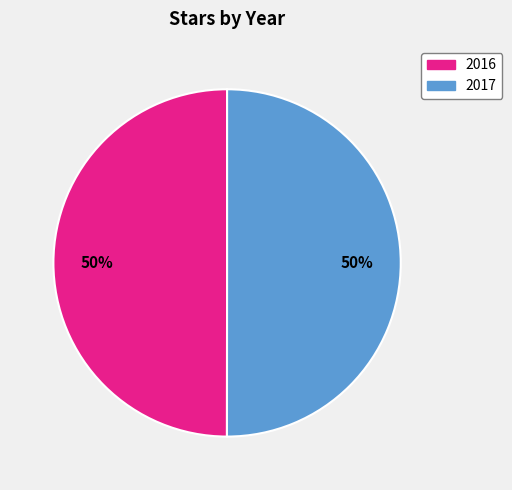

To the nearest percent, what percentage of the pie is 2017?

50%